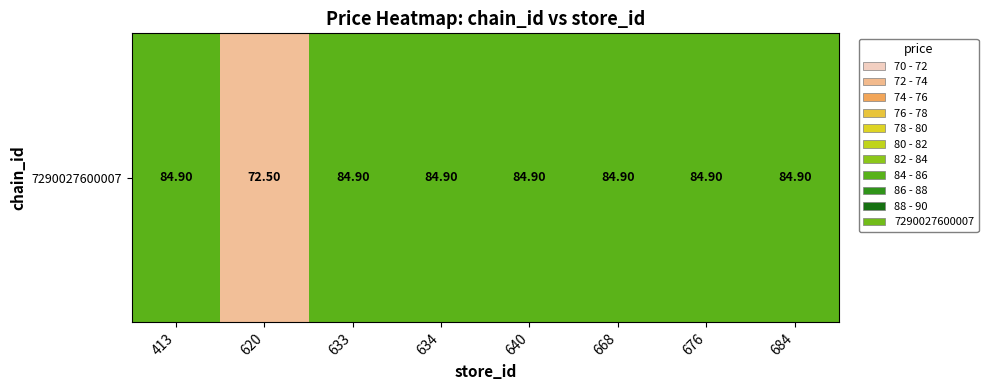

Where does the data first go above 84?

413